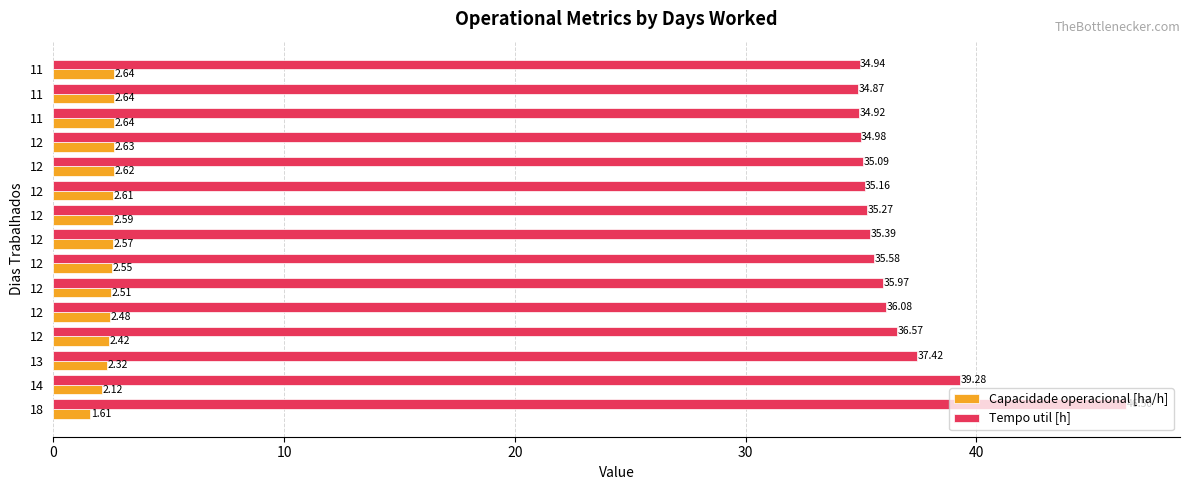

How many distinct data groups are displayed?

2